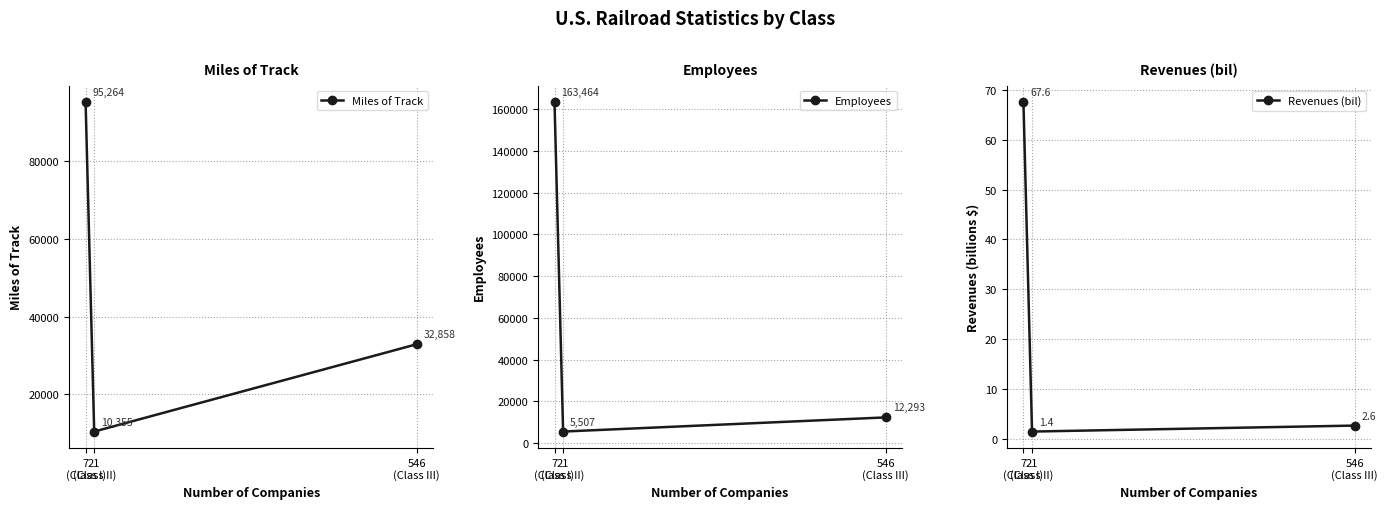

What is the difference between the maximum and minimum values in the Revenues (bil) series?

66.2